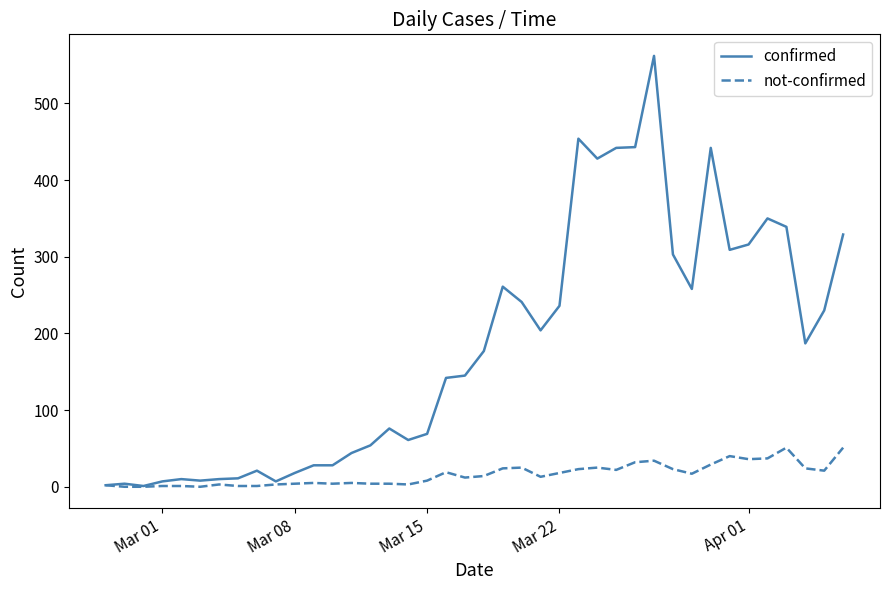

What are all the series names shown in the legend?

confirmed, not-confirmed